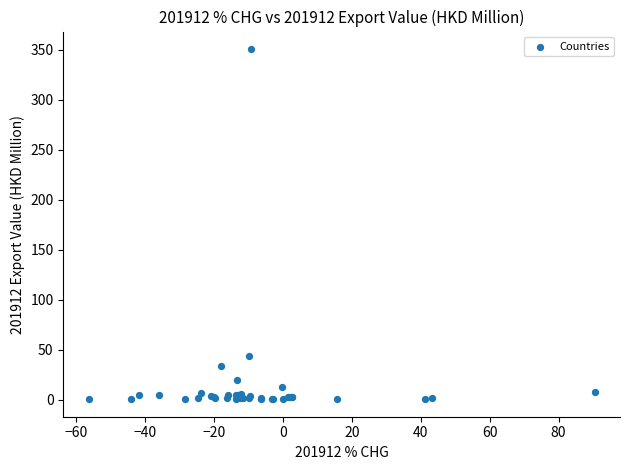

What Y value in the scatter plot is closest to 175?

43.7